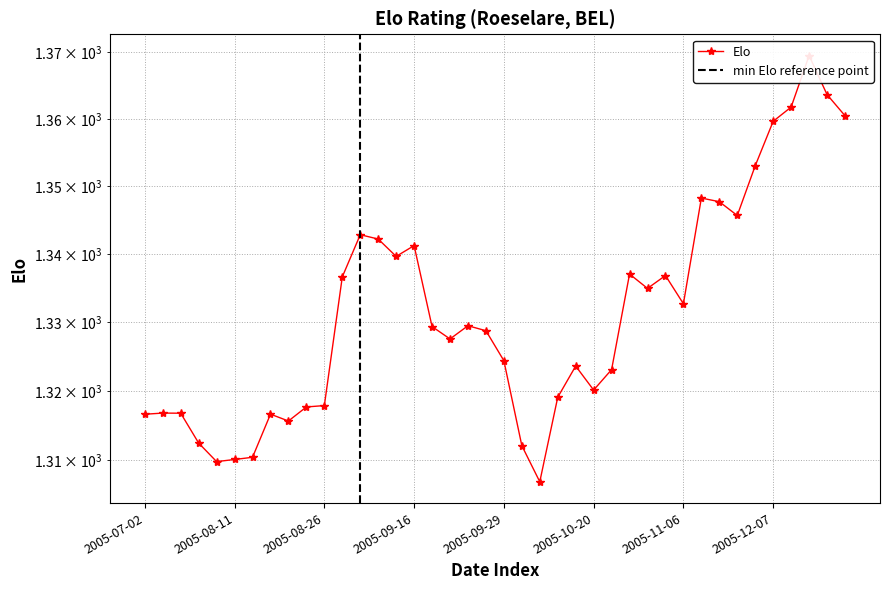

Which label corresponds to the largest value in the chart?

2005-12-12